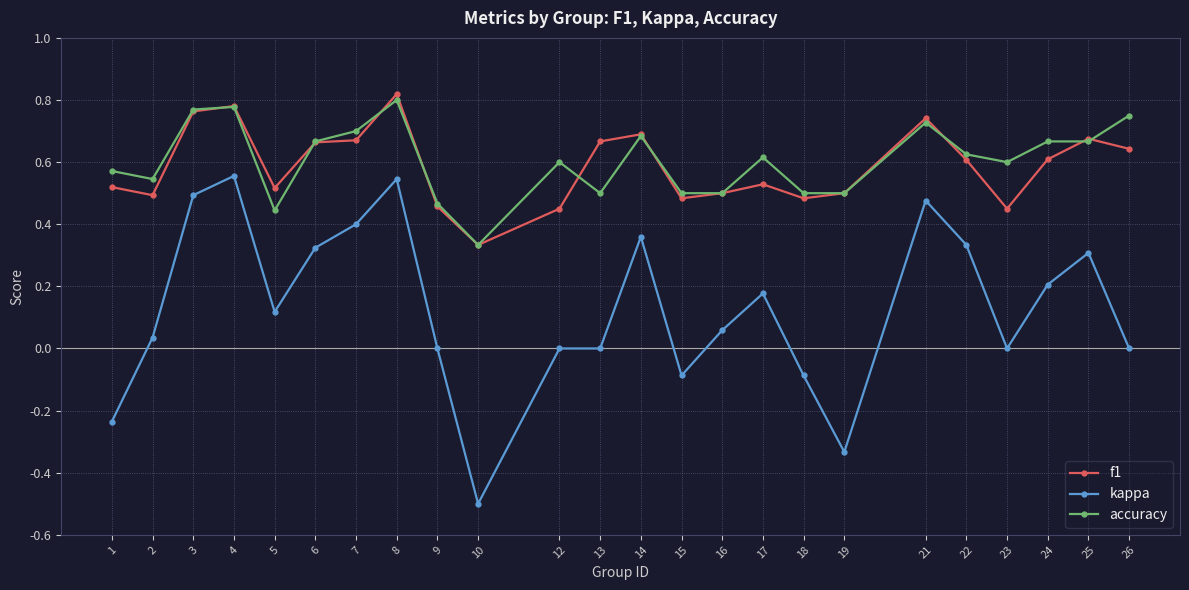

Which series has the widest spread of values?

kappa